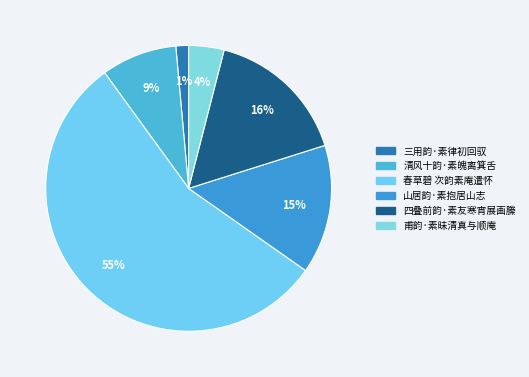

Between 四叠前韵·素友寒宵展画縢 and 春草碧 次韵素庵遣怀, which is larger?

春草碧 次韵素庵遣怀